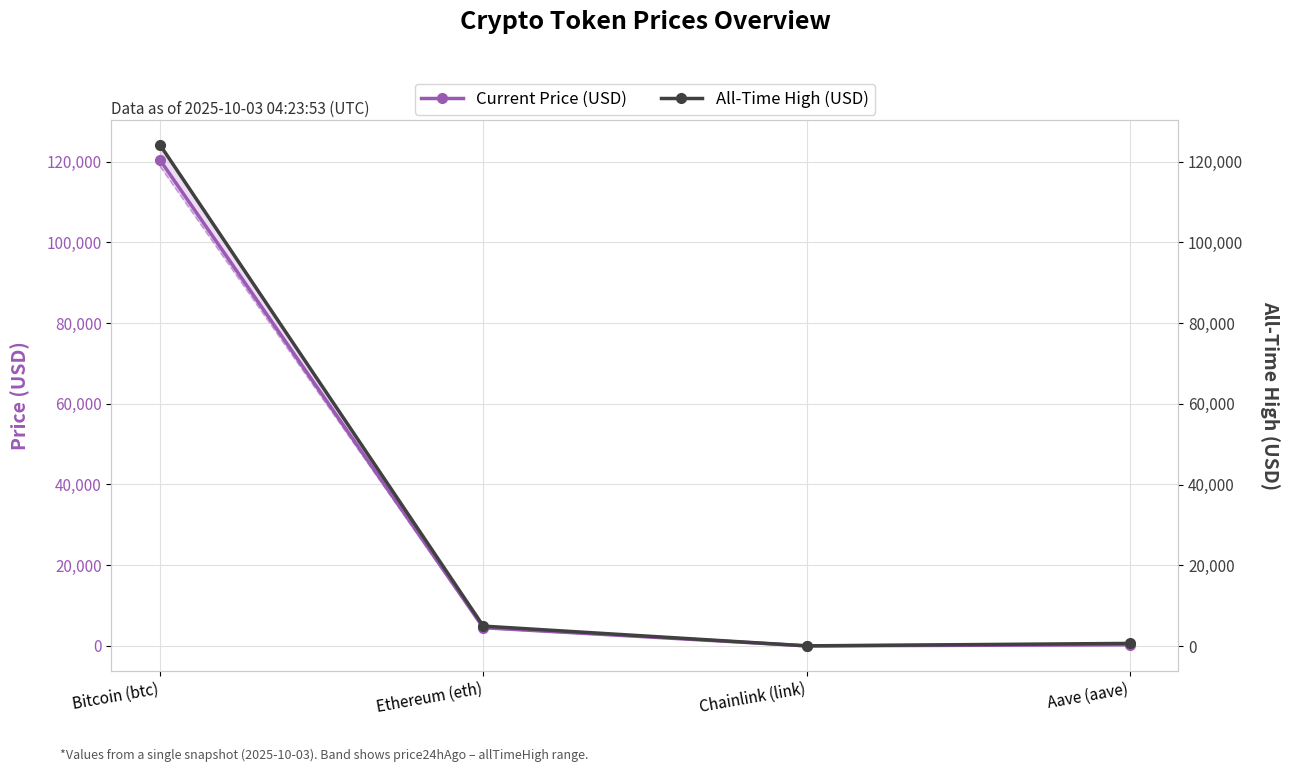

The All-Time High (USD) series shows 124128.0 at Bitcoin (btc). True or false?

True